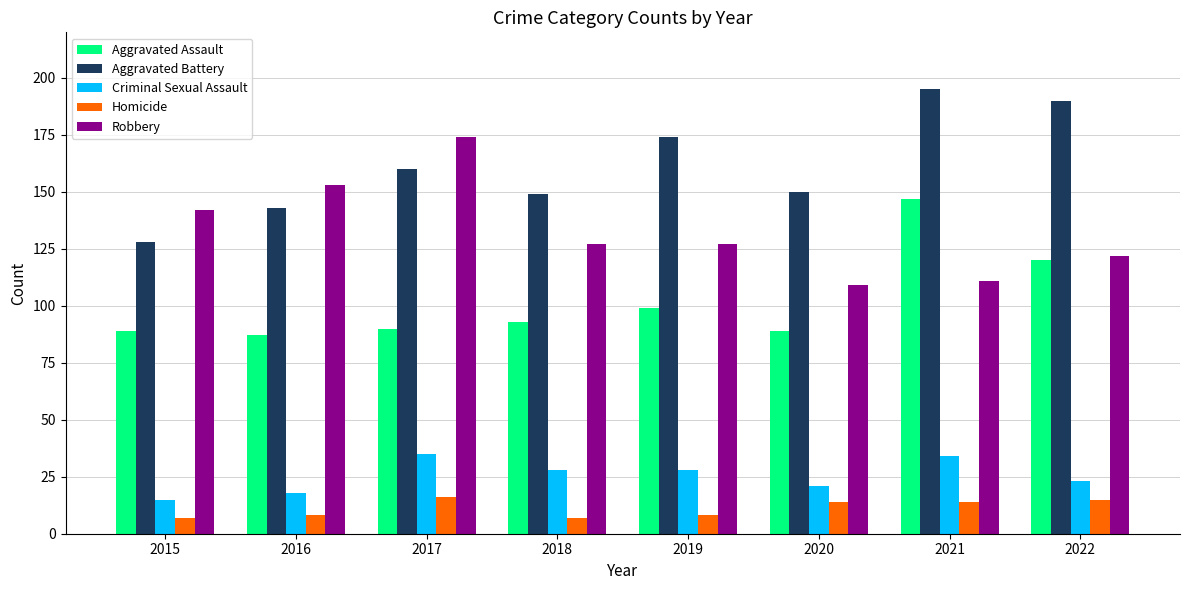

List the series in order of their peak value, lowest first.

Homicide, Criminal Sexual Assault, Aggravated Assault, Robbery, Aggravated Battery